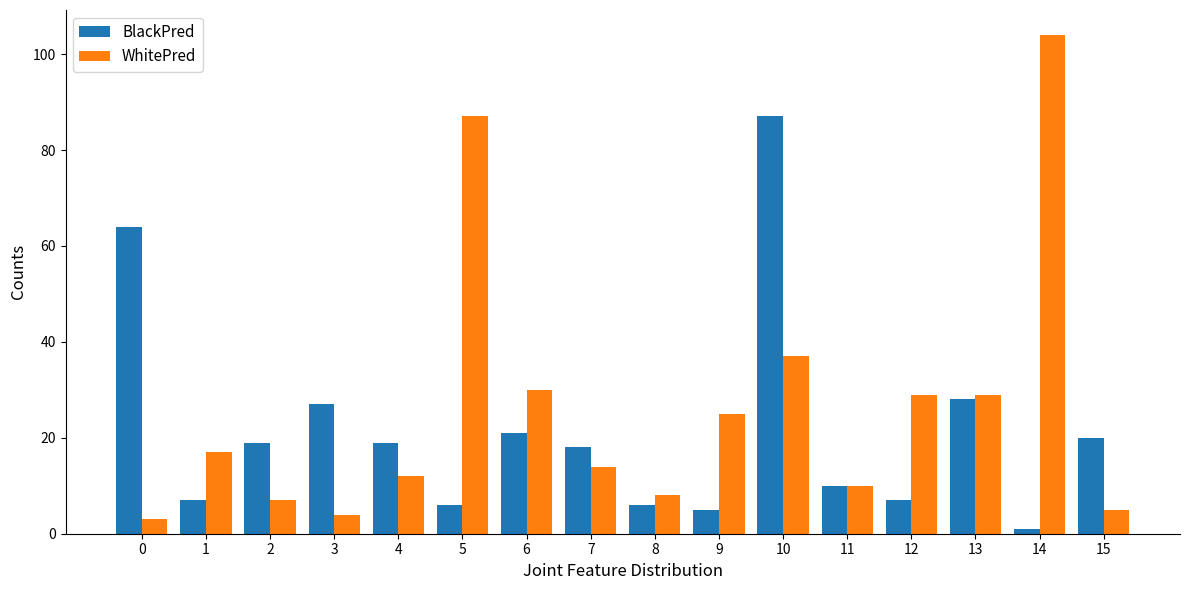

Reading right to left, extract all data points from this chart.

BlackPred: 20	1	28	7	10	87	5	6	18	21	6	19	27	19	7	64
WhitePred: 5	104	29	29	10	37	25	8	14	30	87	12	4	7	17	3